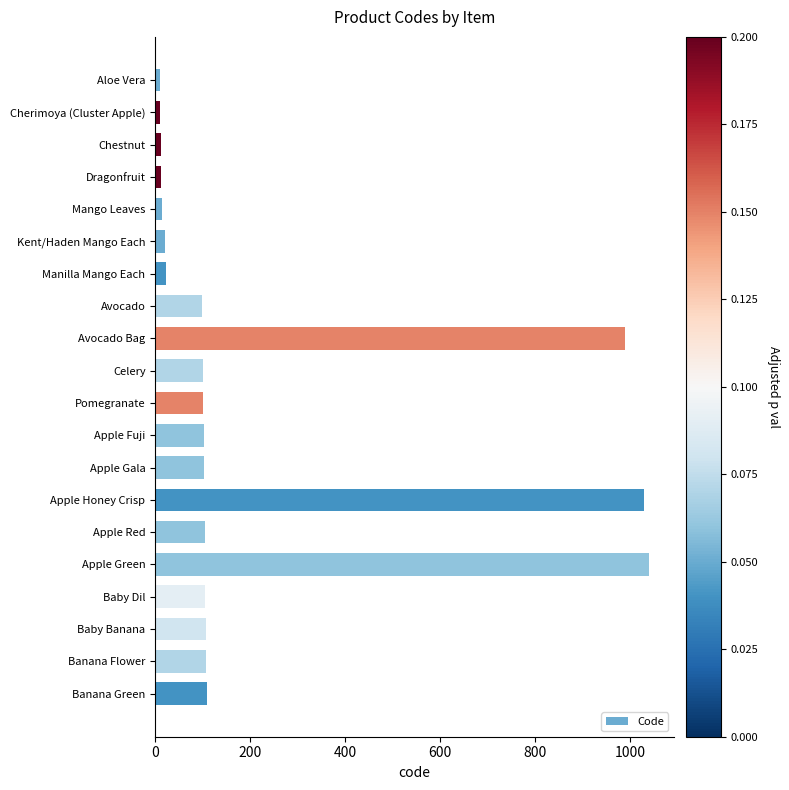

What is the difference between the second highest and second lowest values?

1019